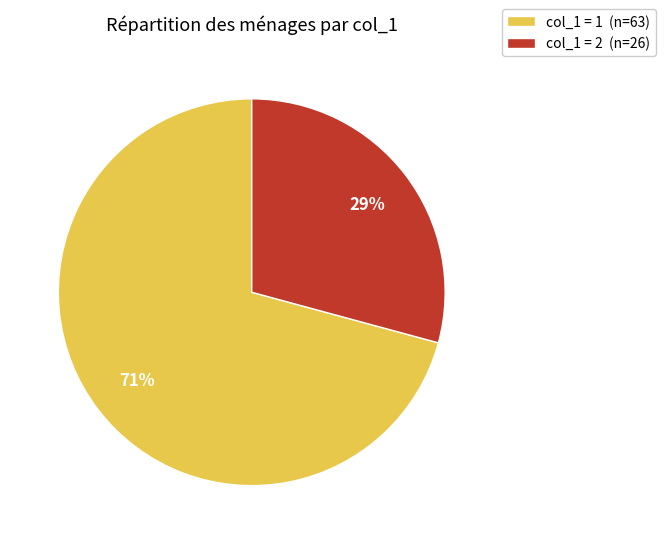

The col_1 = 2 (n=26) slice represents 29% of the pie. True or false?

True